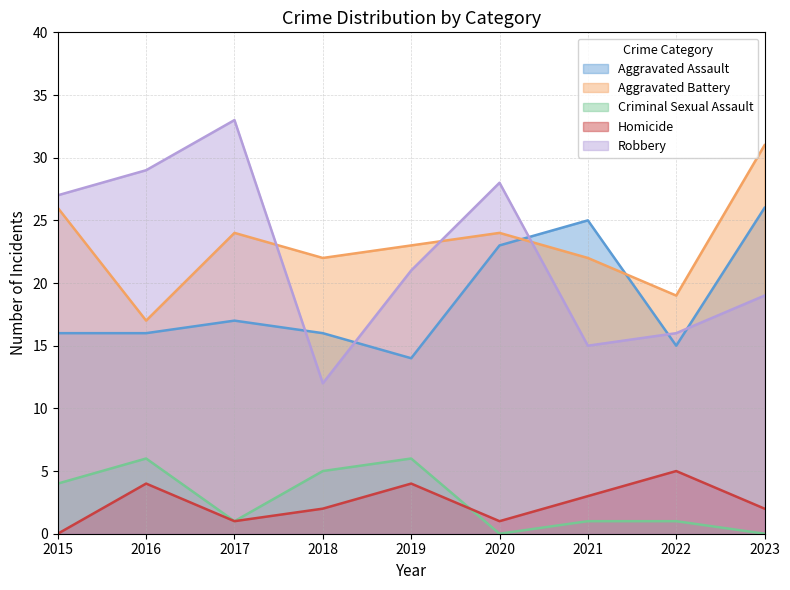

Reading left to right, extract all data points from this chart.

Aggravated Assault: 2015=16	2016=16	2017=17	2018=16	2019=14	2020=23	2021=25	2022=15	2023=26
Aggravated Battery: 2015=26	2016=17	2017=24	2018=22	2019=23	2020=24	2021=22	2022=19	2023=31
Criminal Sexual Assault: 2015=4	2016=6	2017=1	2018=5	2019=6	2020=0	2021=1	2022=1	2023=0
Homicide: 2015=0	2016=4	2017=1	2018=2	2019=4	2020=1	2021=3	2022=5	2023=2
Robbery: 2015=27	2016=29	2017=33	2018=12	2019=21	2020=28	2021=15	2022=16	2023=19